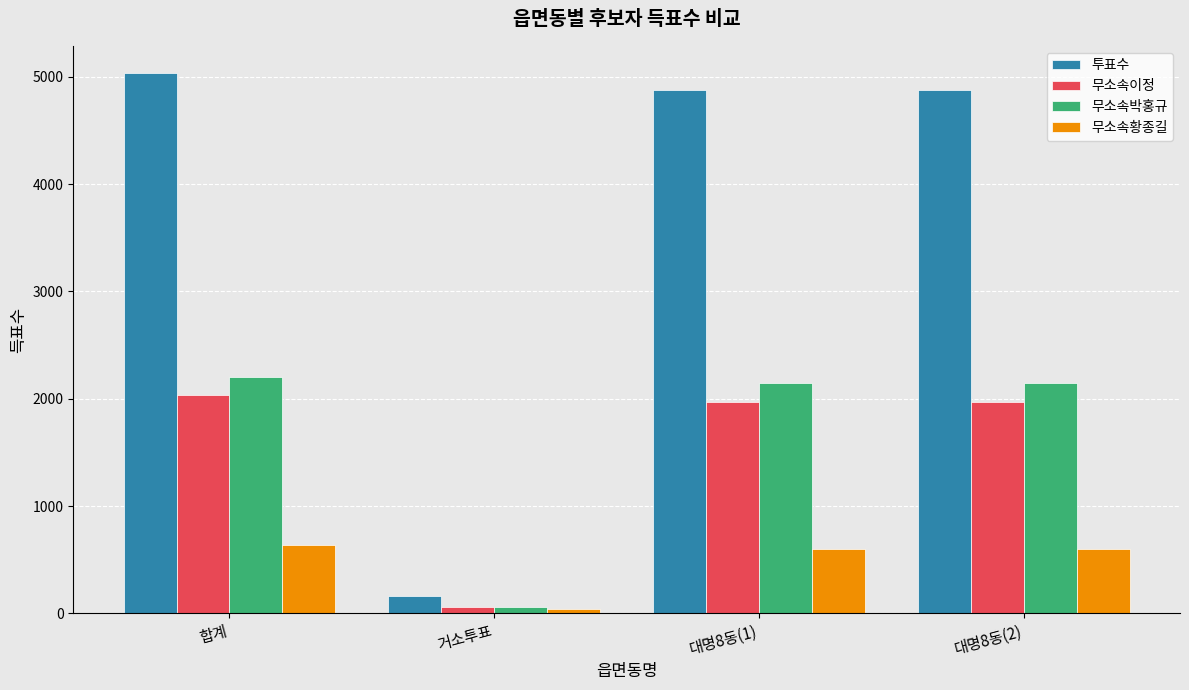

Reading right to left, transcribe all the data shown in this chart.

투표수: 4877	4877	161	5038
무소속이정: 1971	1971	60	2031
무소속박홍규: 2151	2151	55	2206
무소속황종길: 600	600	37	637